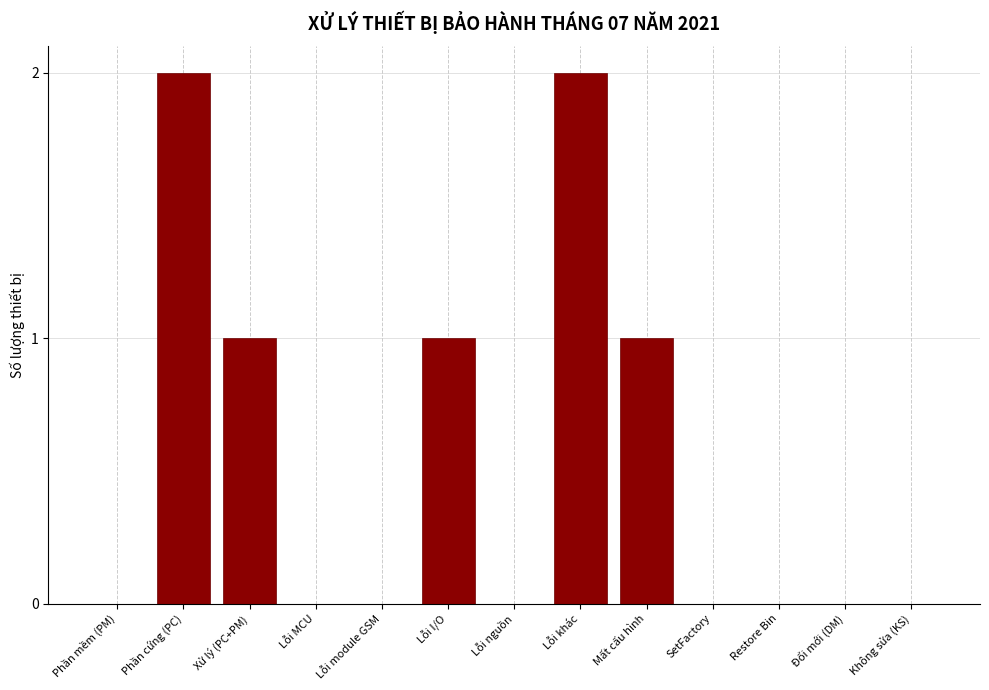

Reading left to right, list all the values displayed in this chart.

Phần mềm (PM)=0	Phần cứng (PC)=2	Xử lý (PC+PM)=1	Lỗi MCU=0	Lỗi module GSM=0	Lỗi I/O=1	Lỗi nguồn=0	Lỗi khác=2	Mất cấu hình=1	SetFactory=0	Restore Bin=0	Đổi mới (DM)=0	Không sửa (KS)=0